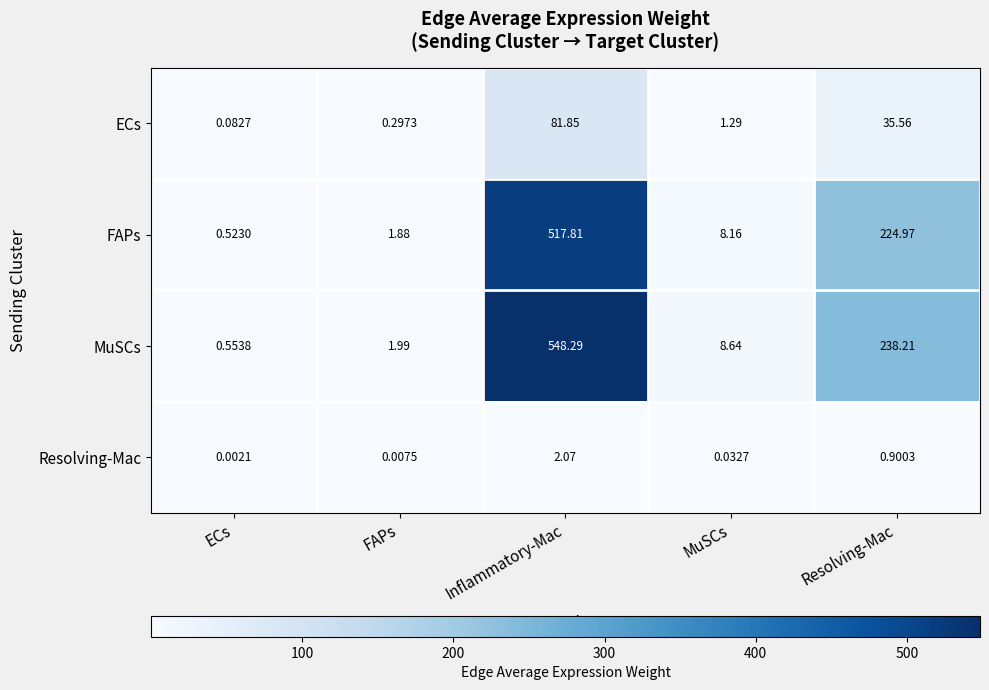

What is the total value across all series at MuSCs?

18.1